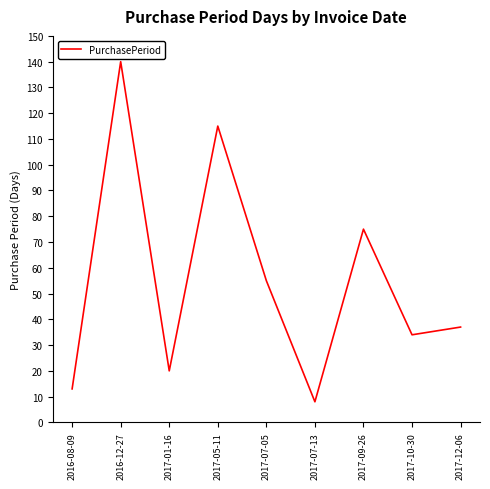

How many values are below 37?

4